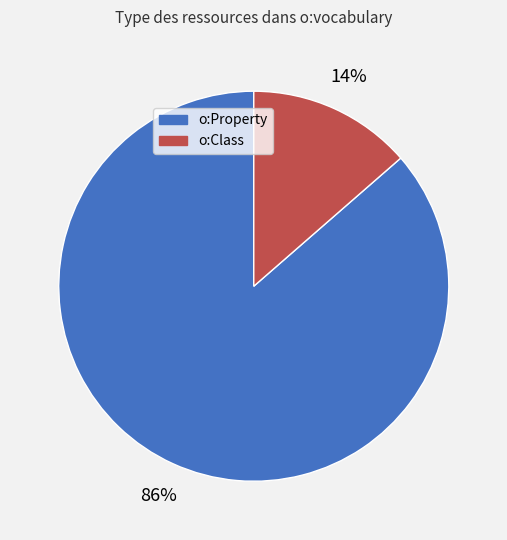

What is the largest slice in the pie chart?

o:Property